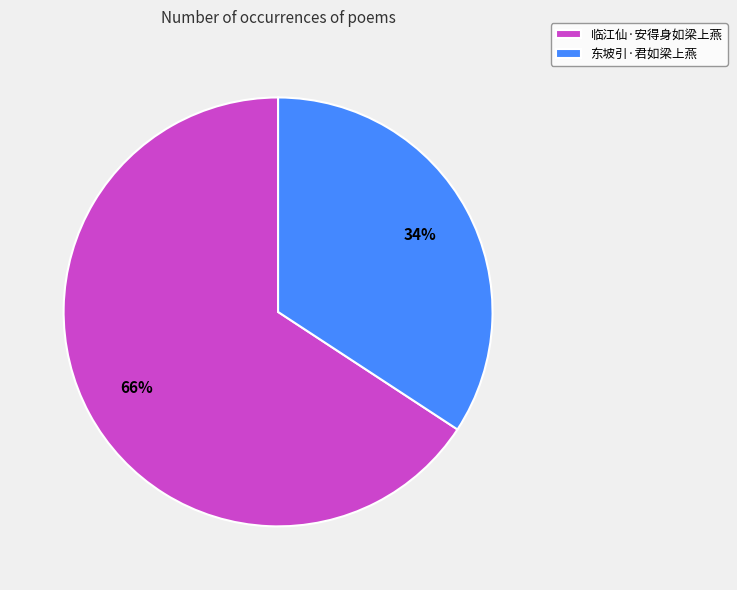

The 临江仙·安得身如梁上燕 slice represents 78% of the pie. True or false?

False